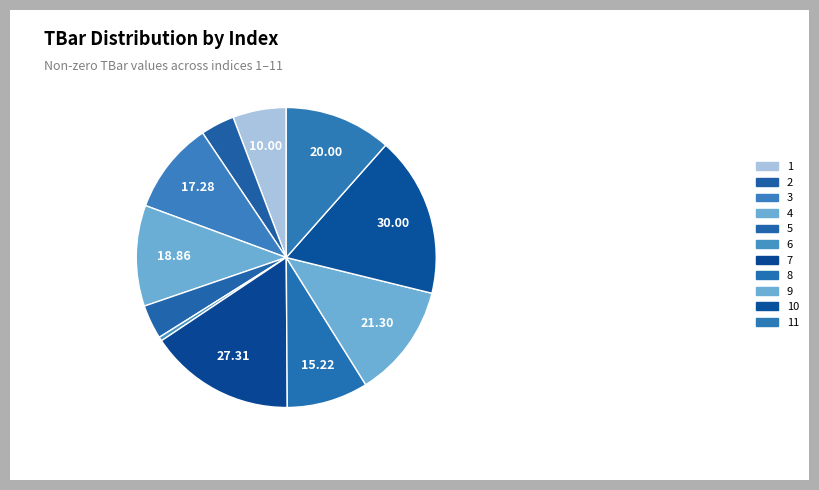

How many segments does this pie chart have?

11